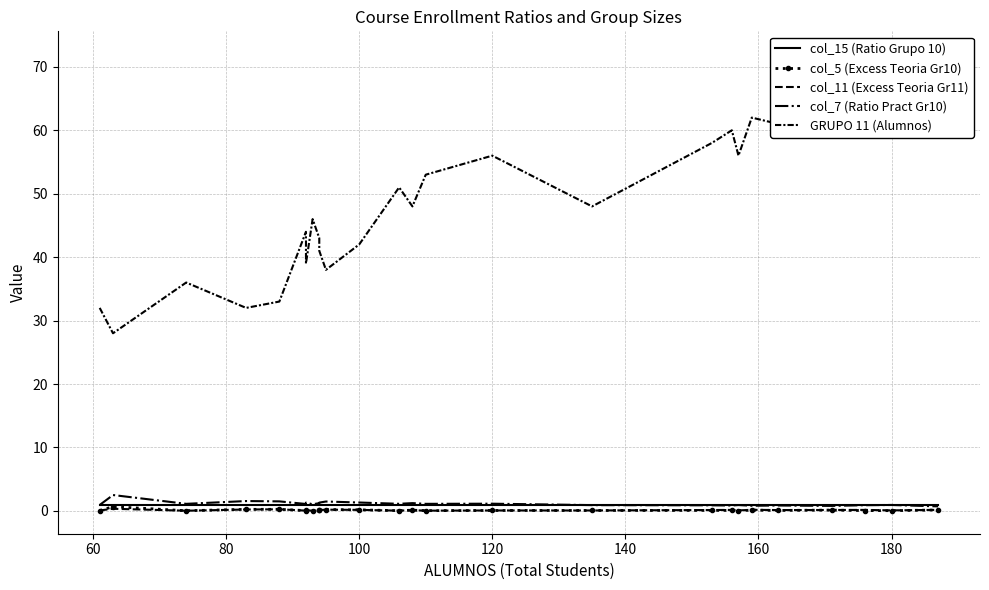

After their last crossing, which series has the higher values: col_15 (Ratio Grupo 10) or col_7 (Ratio Pract Gr10)?

col_15 (Ratio Grupo 10)